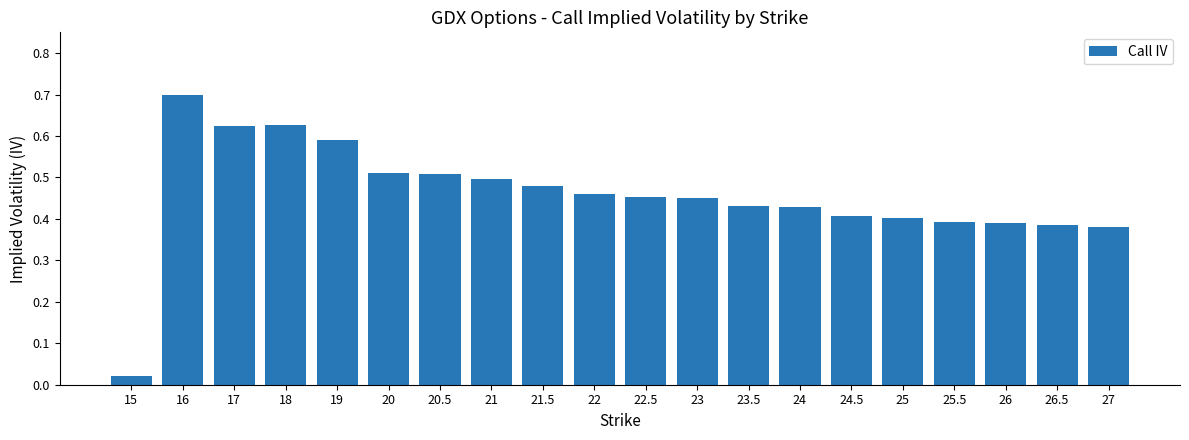

What is the sum of the values at 22 and 21.5?

0.9